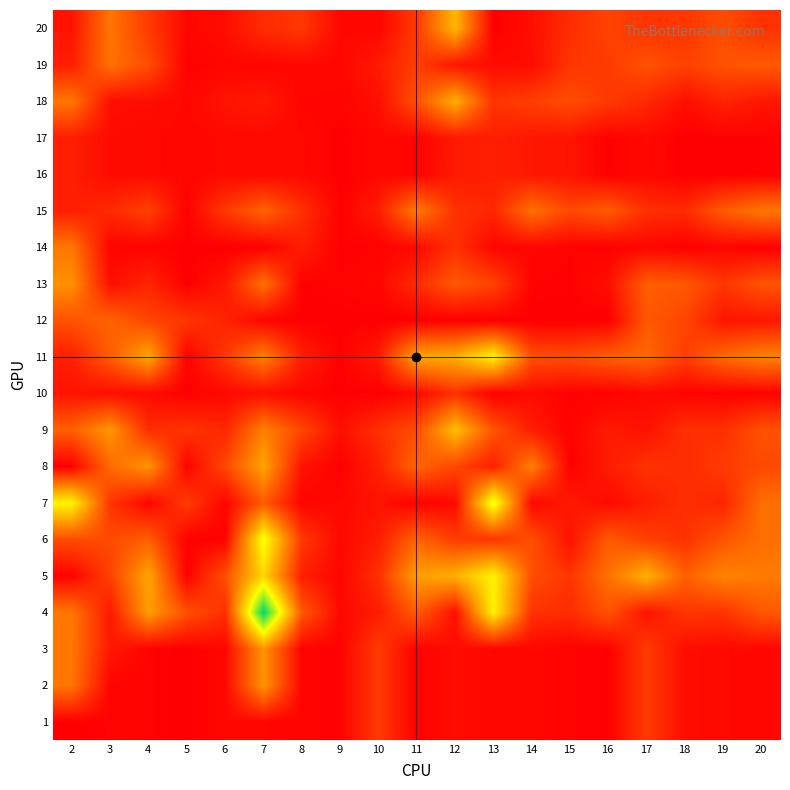

At 16, list the series in order from largest to smallest.

5, 11, 15, 6, 4, 20, 19, 18, 8, 9, 13, 7, 16, 17, 10, 1, 2, 3, 14, 12